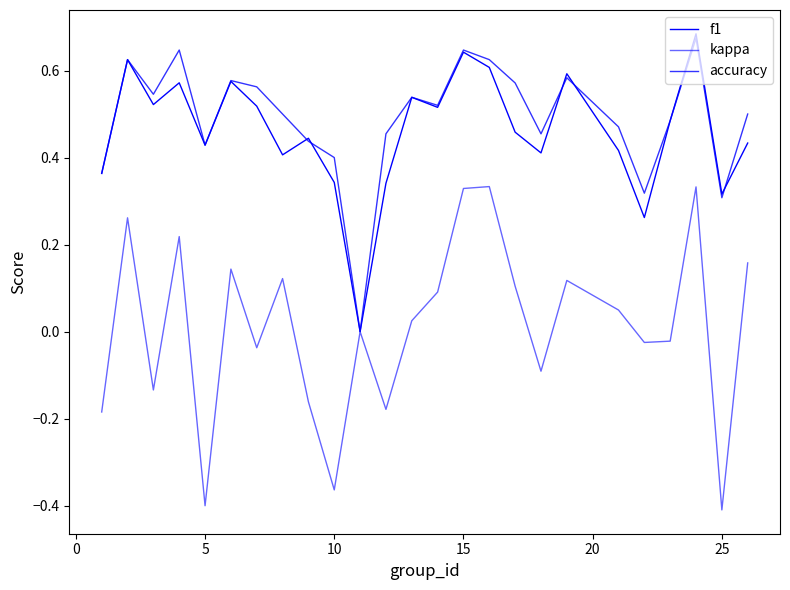

Reading left to right, what are all the values shown in this chart?

f1: 0.4	0.6	0.5	0.6	0.4	0.6	0.5	0.4	0.4	0.3	0.0	0.3	0.5	0.5	0.6	0.6	0.5	0.4	0.6	0.4	0.3	0.5	0.7	0.3	0.4
kappa: -0.2	0.3	-0.1	0.2	-0.4	0.1	-0.0	0.1	-0.2	-0.4	0.0	-0.2	0.0	0.1	0.3	0.3	0.1	-0.1	0.1	0.0	-0.0	-0.0	0.3	-0.4	0.2
accuracy: 0.4	0.6	0.5	0.6	0.4	0.6	0.6	0.5	0.4	0.4	0.0	0.5	0.5	0.5	0.6	0.6	0.6	0.5	0.6	0.5	0.3	0.5	0.7	0.3	0.5